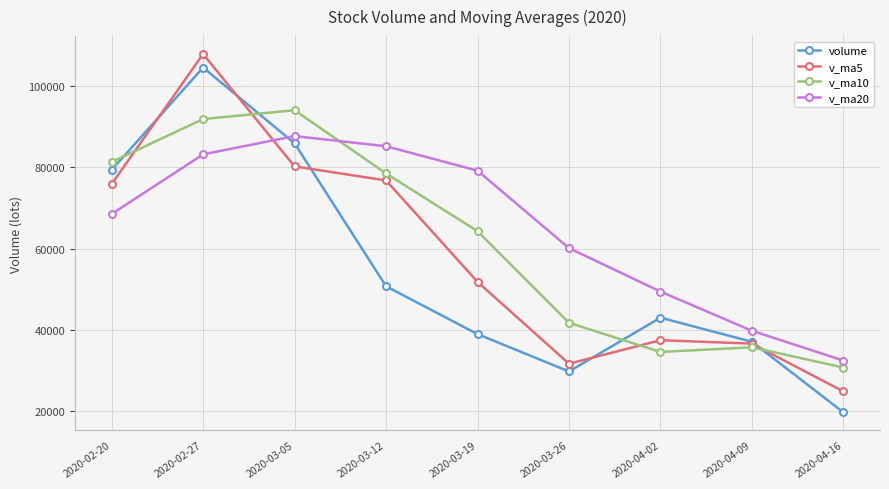

Reading right to left, list all the values displayed in this chart.

volume: 2020-04-16=19726.8	2020-04-09=37086.0	2020-04-02=43030.5	2020-03-26=29783.4	2020-03-19=38979.2	2020-03-12=50764.9	2020-03-05=85948.0	2020-02-27=104600.4	2020-02-20=79388.3
v_ma5: 2020-04-16=24868.1	2020-04-09=36640.3	2020-04-02=37484.0	2020-03-26=31694.2	2020-03-19=51846.1	2020-03-12=76804.7	2020-03-05=80269.9	2020-02-27=107926.7	2020-02-20=75905.5
v_ma10: 2020-04-16=30754.2	2020-04-09=35737.4	2020-04-02=34589.1	2020-03-26=41770.1	2020-03-19=64325.4	2020-03-12=78537.3	2020-03-05=94098.3	2020-02-27=91916.1	2020-02-20=81346.1
v_ma20: 2020-04-16=32469.1	2020-04-09=39802.9	2020-04-02=49457.2	2020-03-26=60153.7	2020-03-19=79211.8	2020-03-12=85226.7	2020-03-05=87722.2	2020-02-27=83230.1	2020-02-20=68539.6